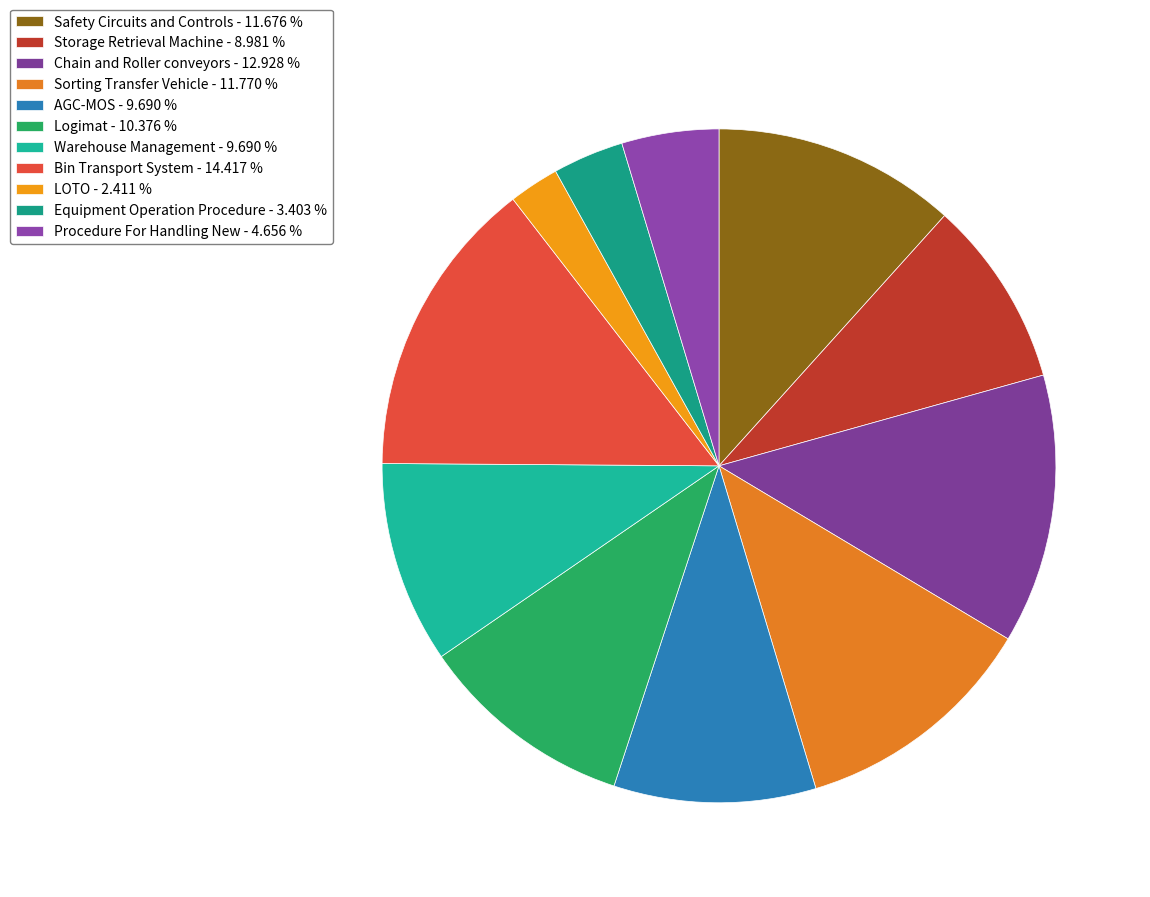

The Procedure For Handling New slice represents 11% of the pie. True or false?

False